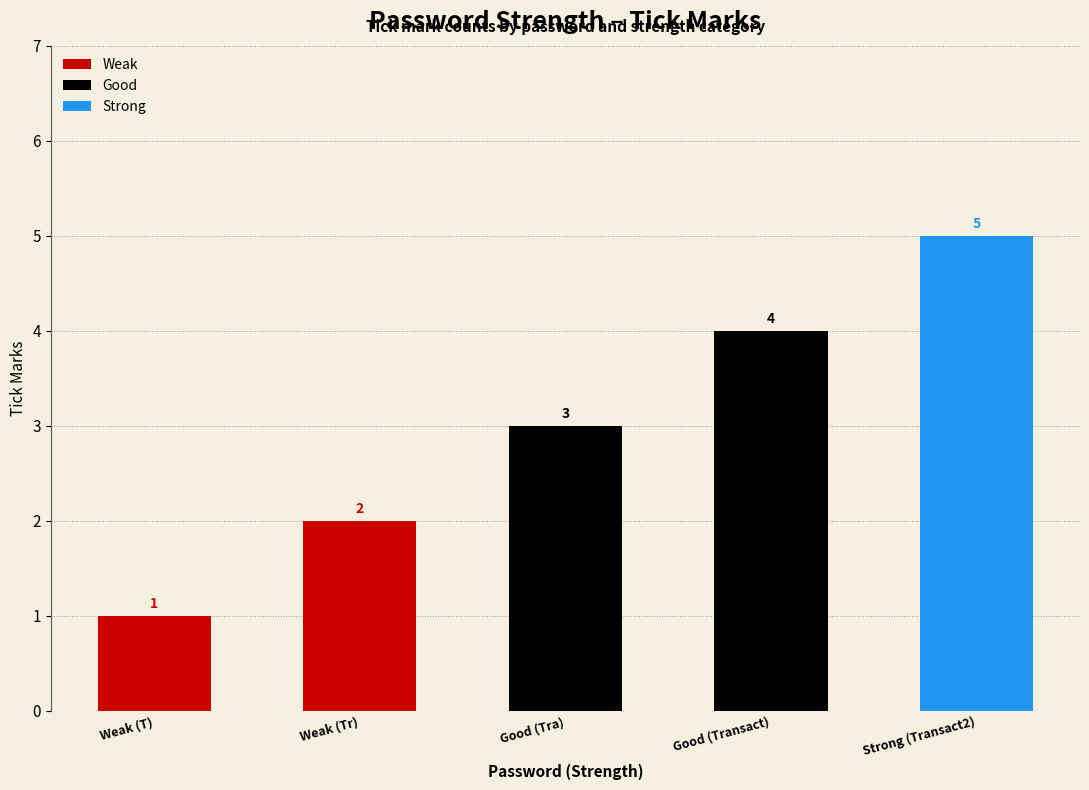

Which label corresponds to the smallest value in the chart?

Weak (T)